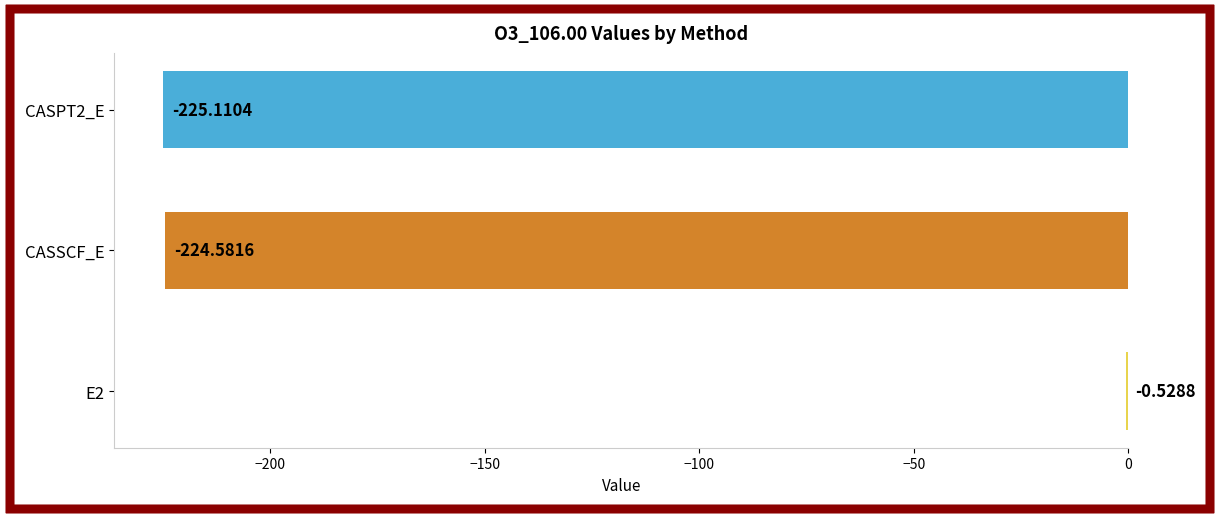

What is the change in value from E2 to CASPT2_E?

-224.6